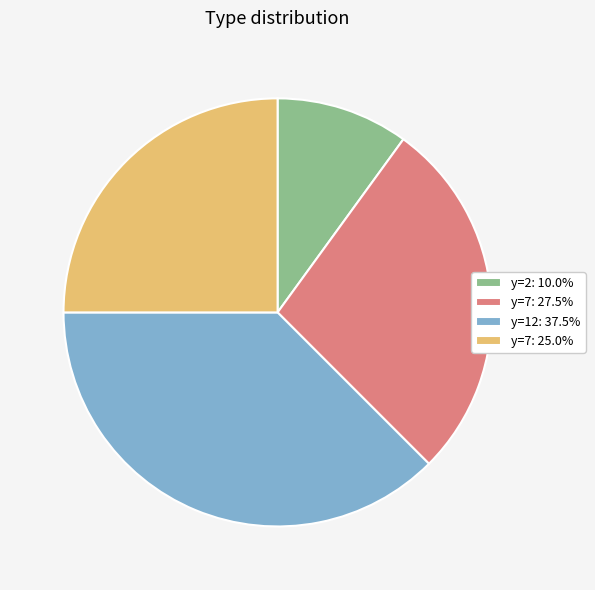

Is the sum of y=2: 10.0% and y=7: 25.0% greater than half?

No